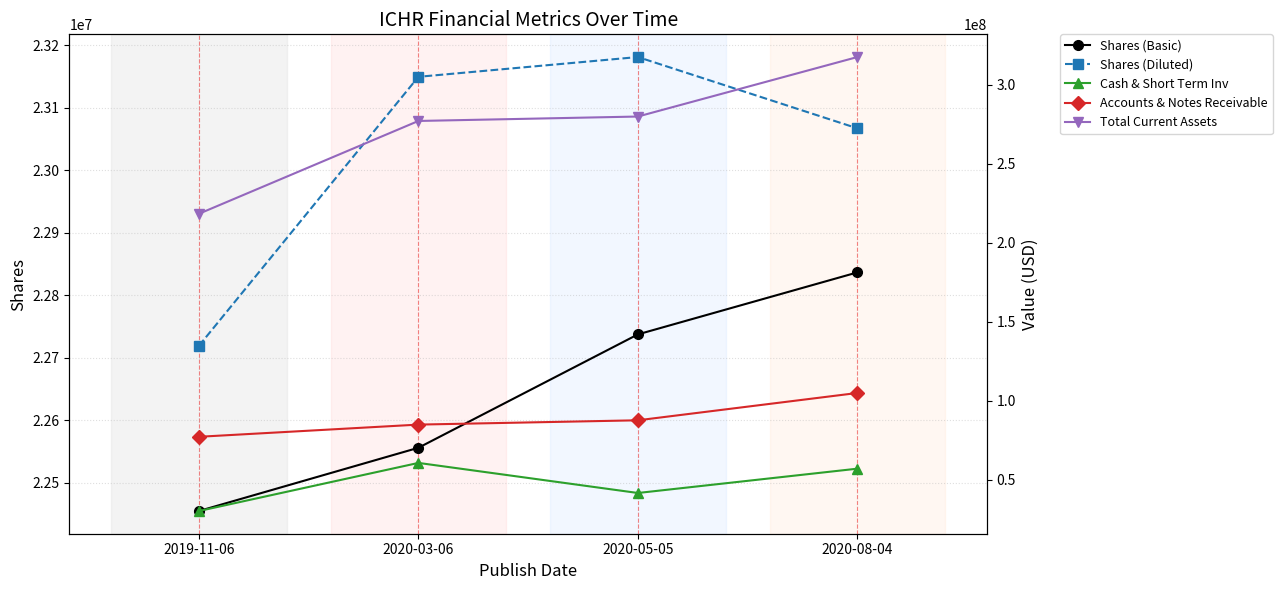

True or false: Shares (Diluted) and Cash & Short Term Inv intersect in this chart.

False